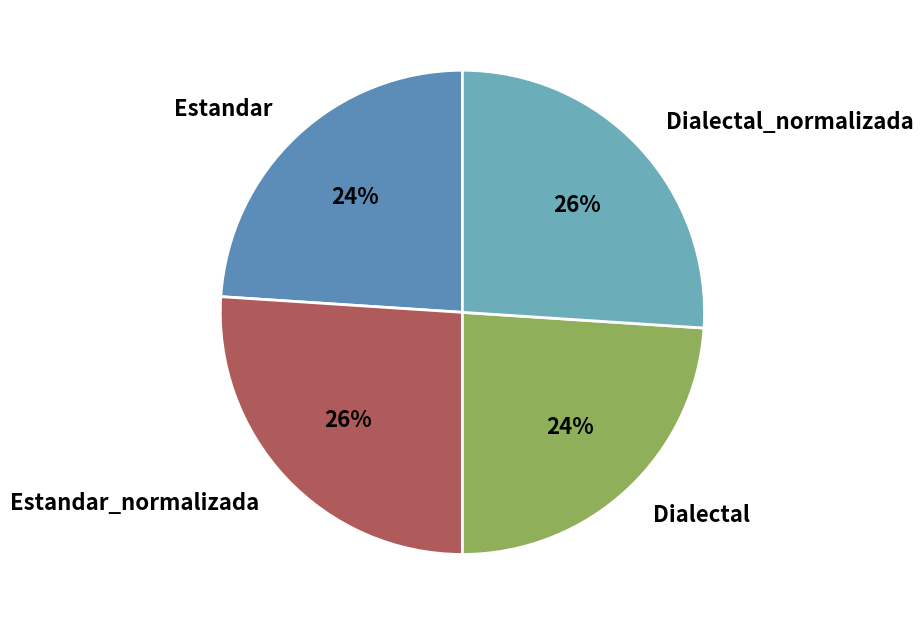

Count the number of slices in the pie.

4